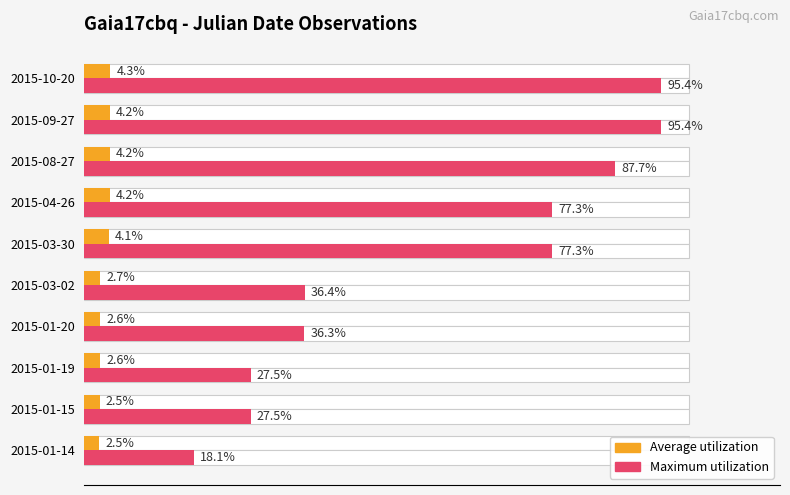

What is the value of the Average utilization bar at the 6th from the left?

4.1